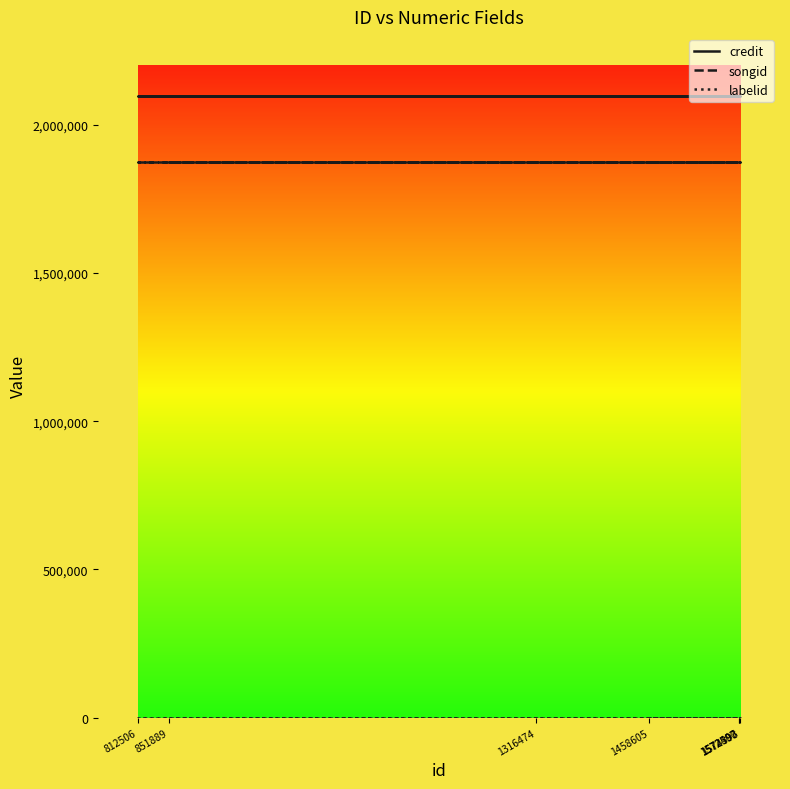

Rank the categories by songid value from lowest to highest.

851889, 1316474, 1572490, 1574393, 812506, 1572507, 1458605